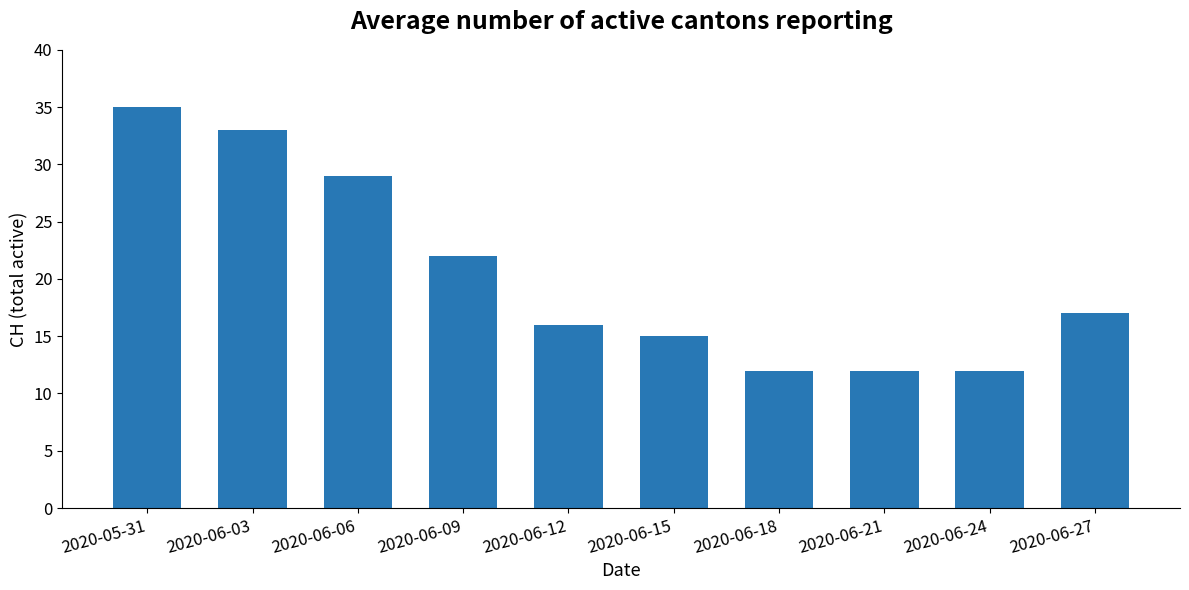

At which label is the value closest to 23?

2020-06-09